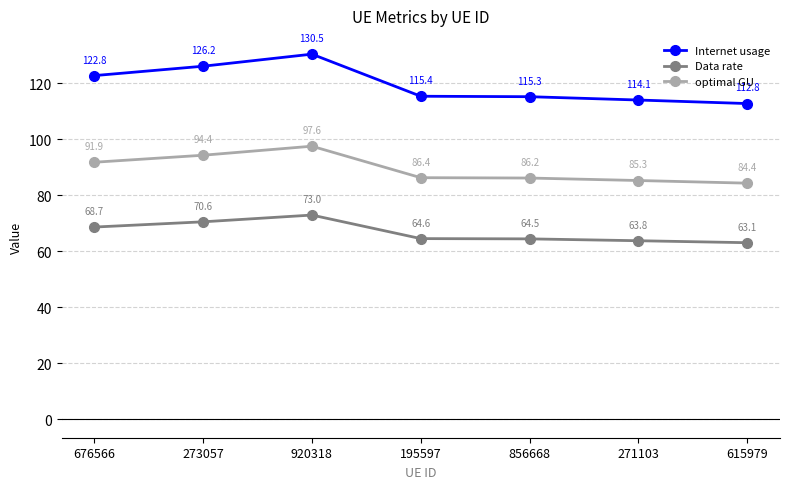

What are all the series names shown in the legend?

Internet usage, Data rate, optimal GU